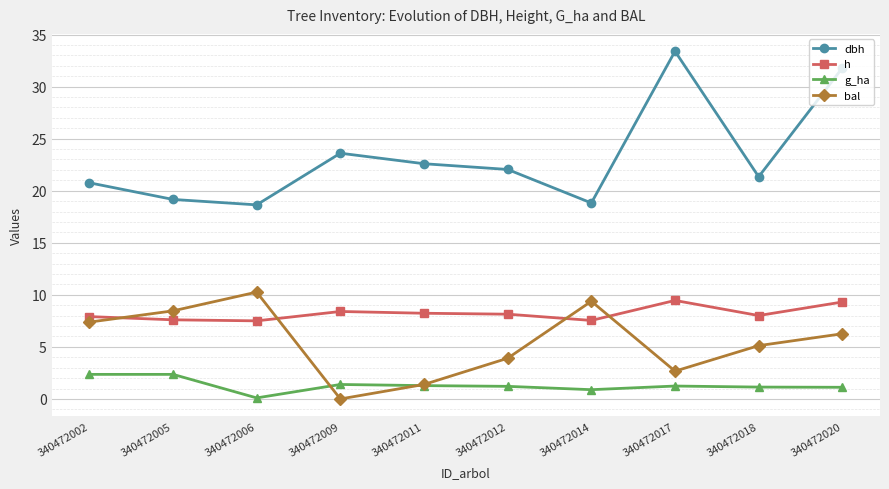

How many lines are shown in the chart?

4